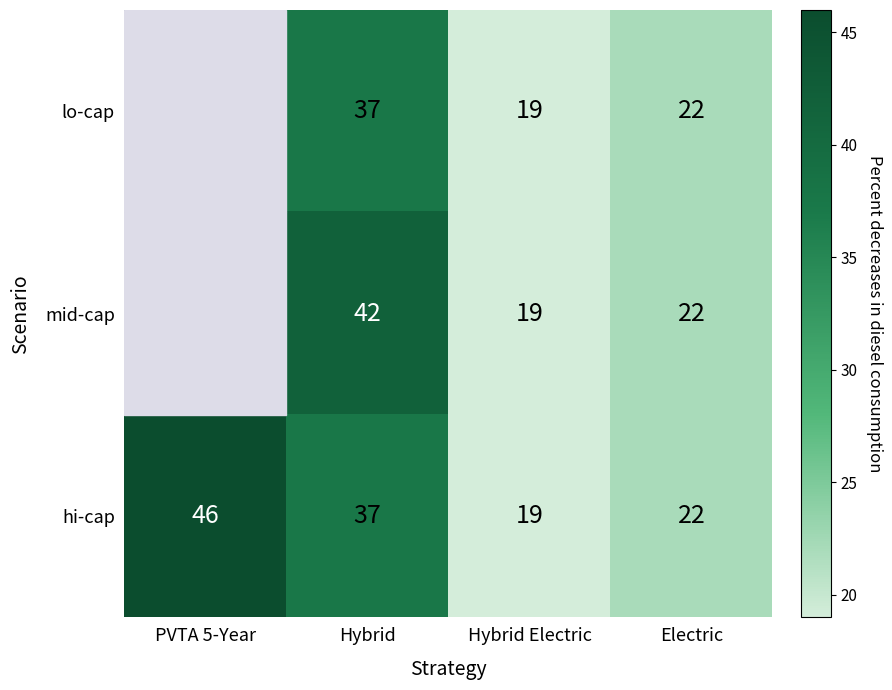

At which label does hi-cap reach its minimum?

Hybrid Electric